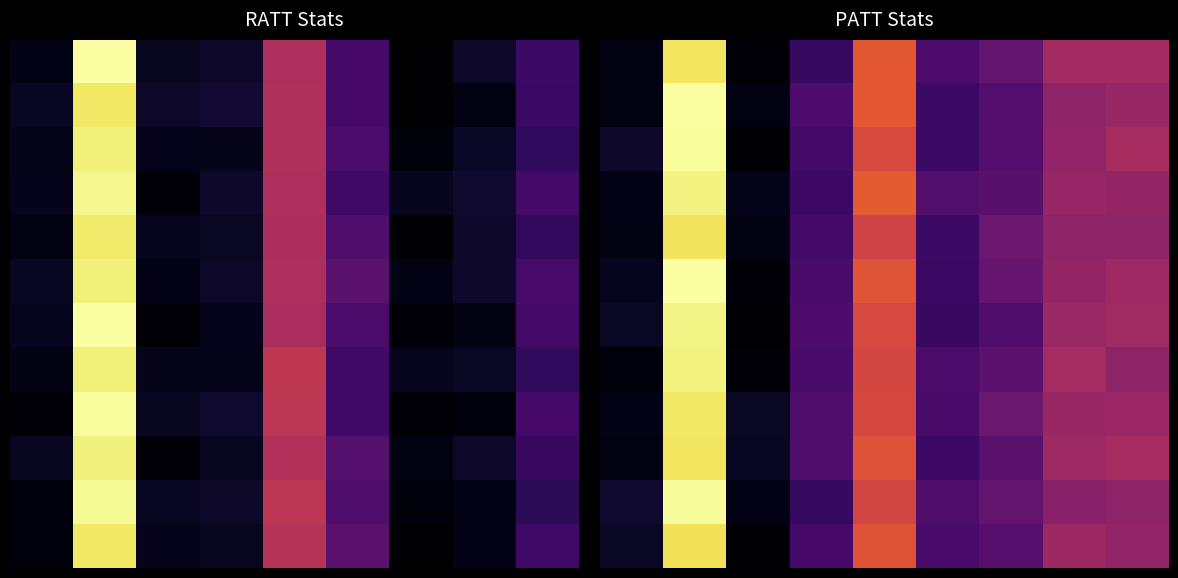

What is the total value across all series at 4?

938.7